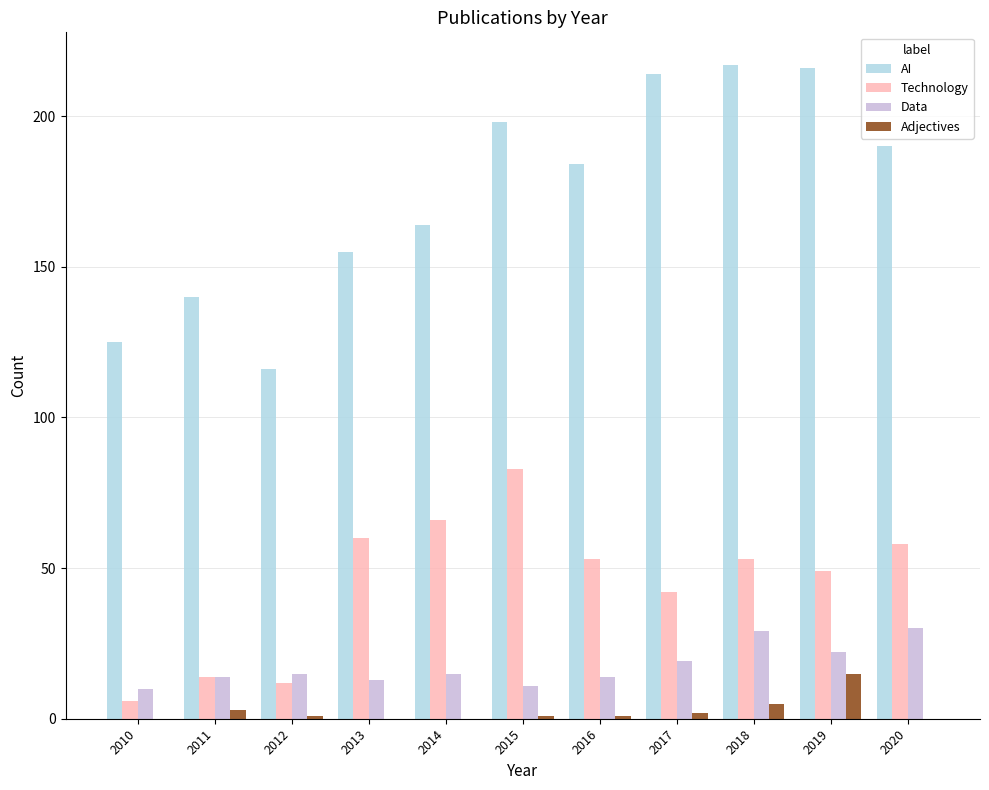

How many data points does each series have?

11